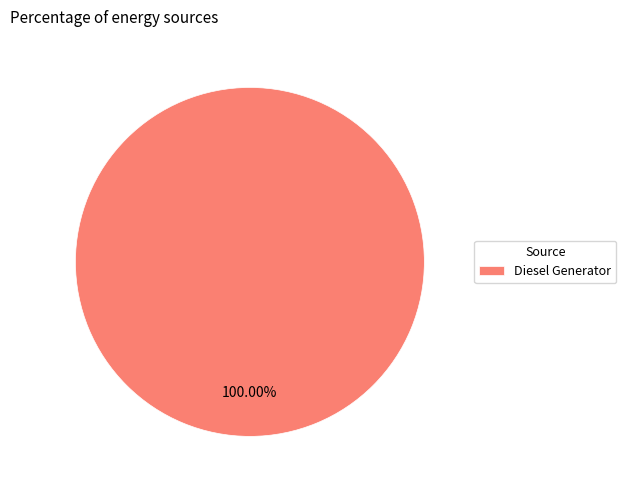

How many slices are in this pie chart?

1